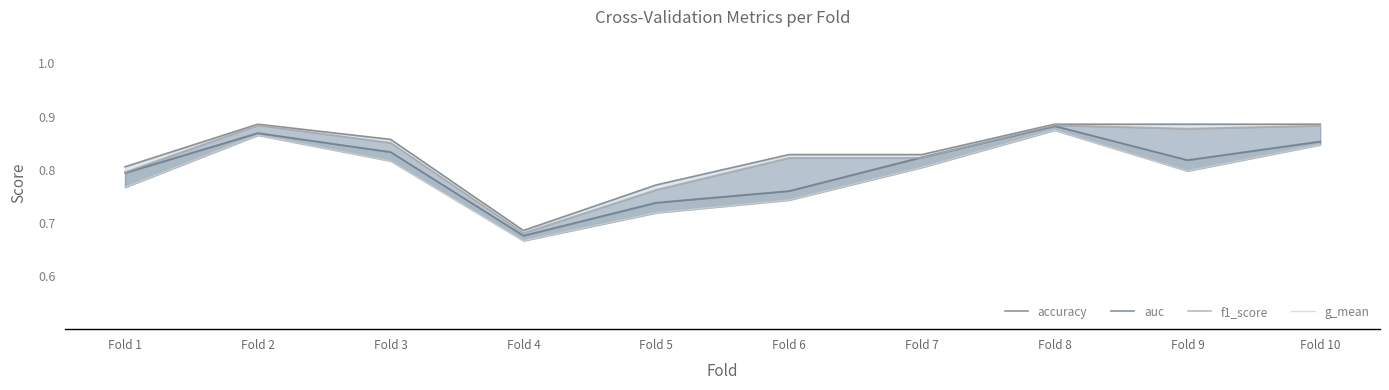

Which series has the largest range (max minus min)?

g_mean